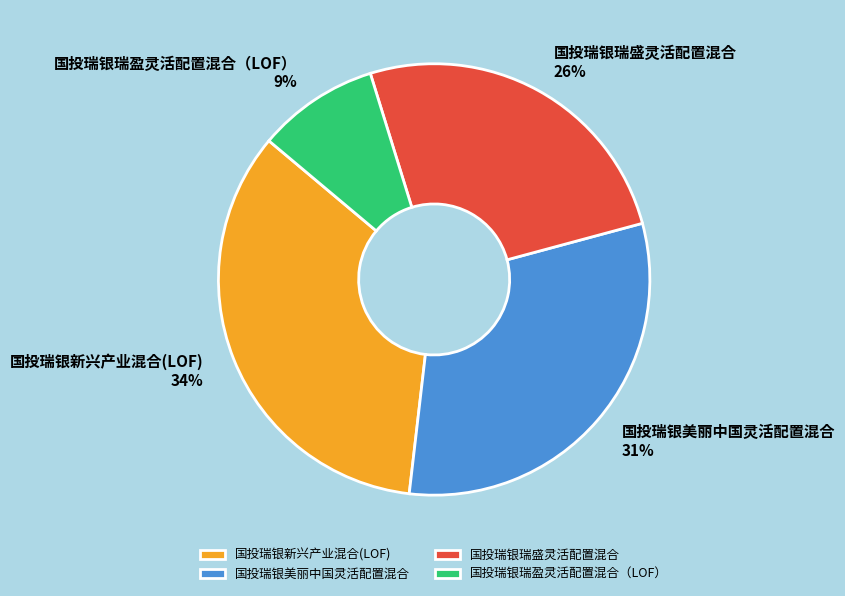

True or false: 国投瑞银新兴产业混合(LOF) accounts for 34% of the total.

True